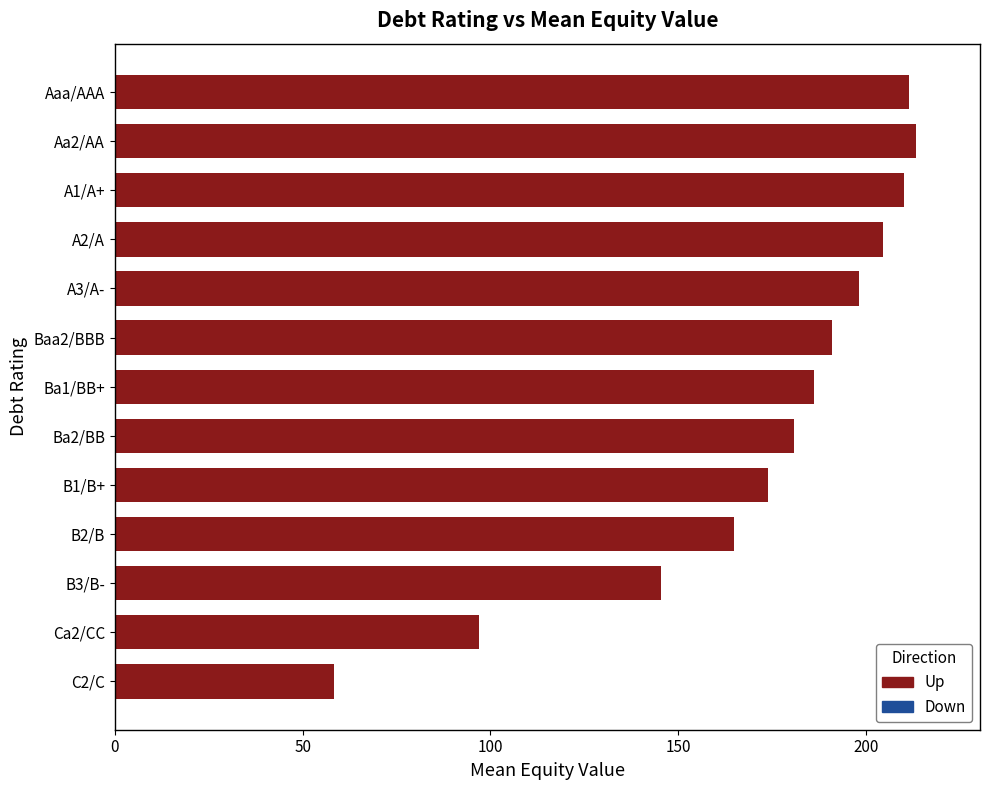

What value does the data have at Aa2/AA?

213.4